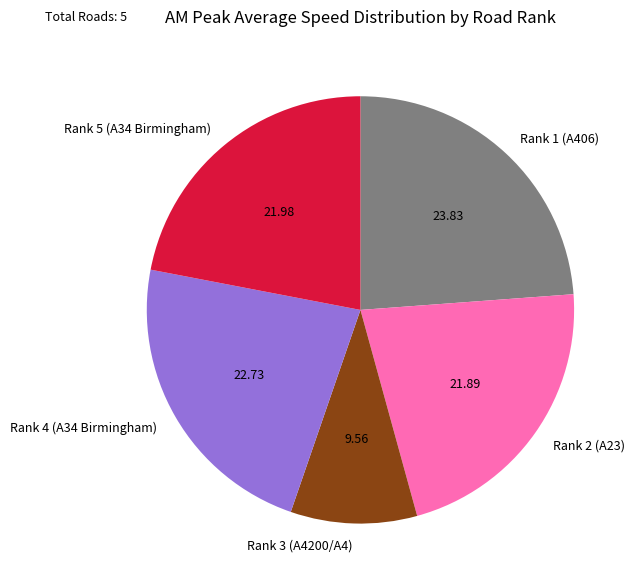

What is the ratio of the value at Rank 2 (A23) to the value at Rank 1 (A406)?

0.9